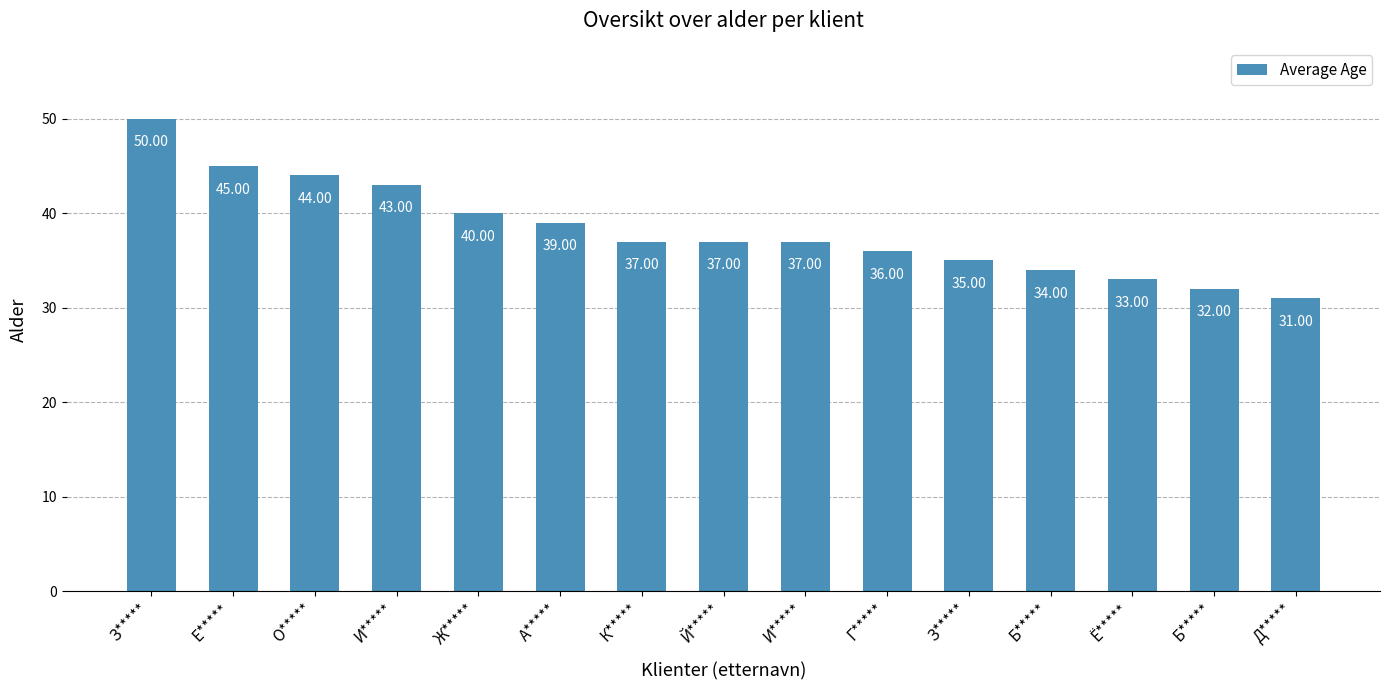

Does the chart contain stacked bars?

No